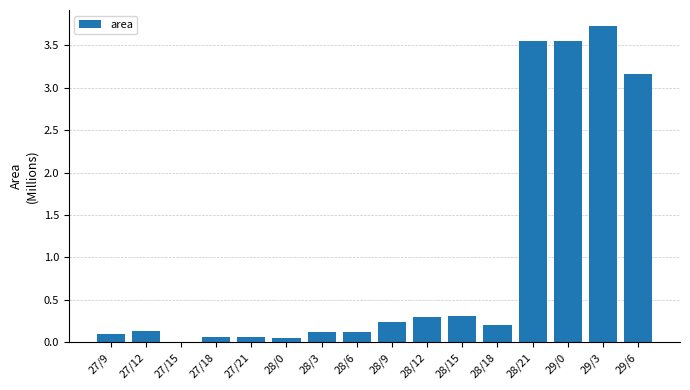

The chart shows a value of 4.6 at 28/21. True or false?

False